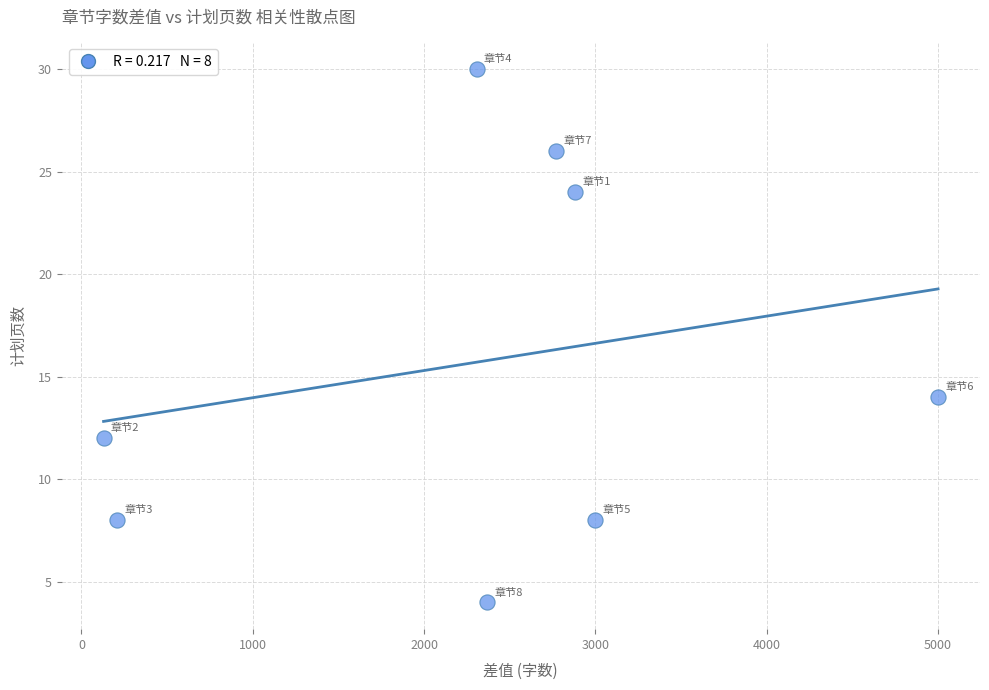

What is the range of X values (max minus min)?

4871